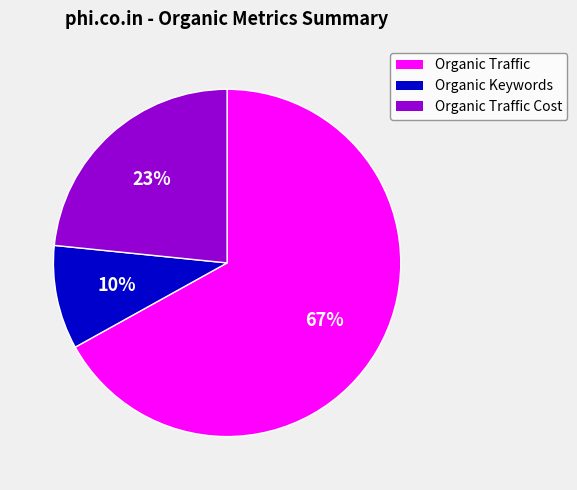

To the nearest percent, what is the combined percentage of Organic Keywords and Organic Traffic Cost?

33%